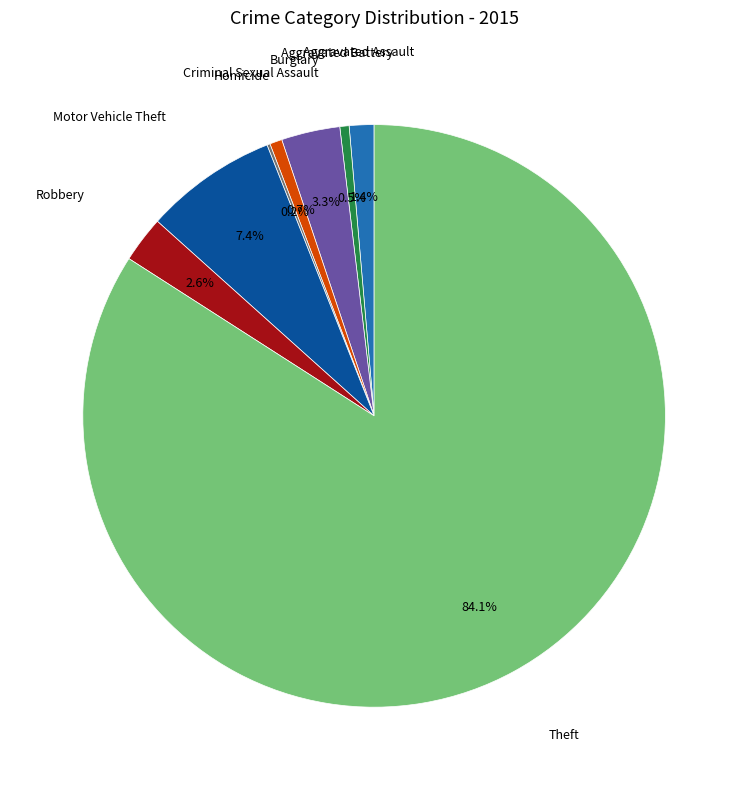

Is there any slice that represents more than half of the pie?

Yes